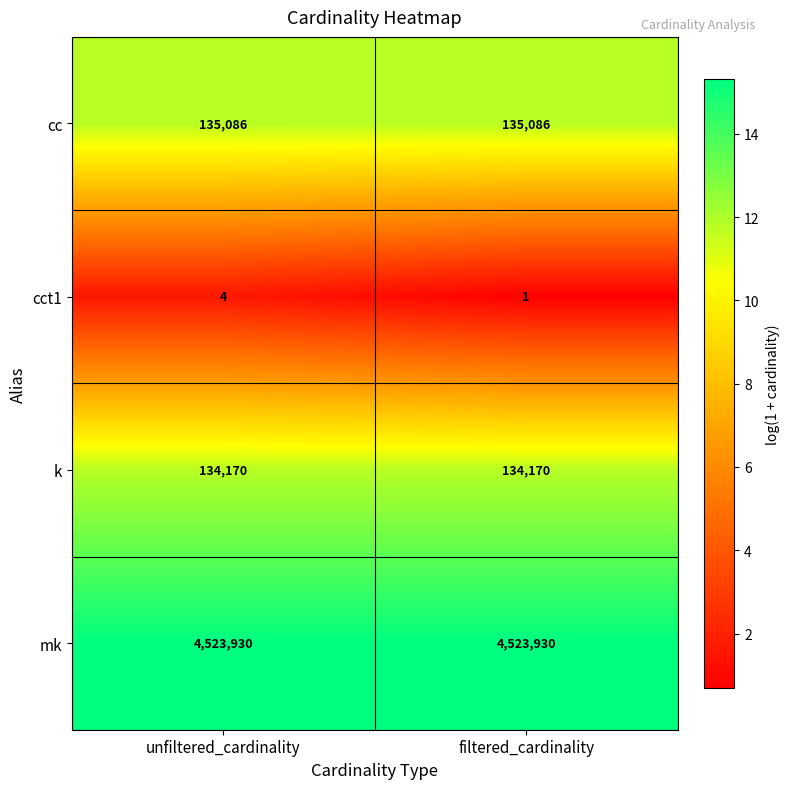

What is the average value of the k series?

134170